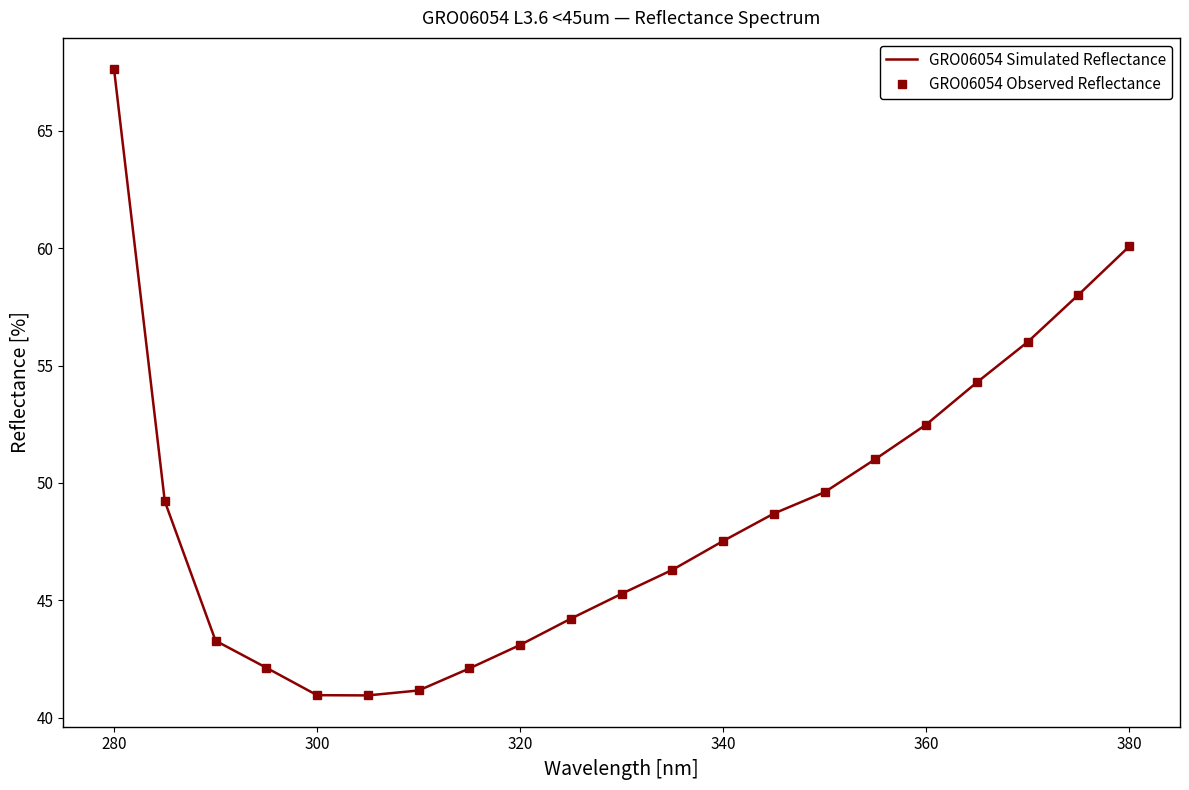

True or false: GRO06054 Observed Reflectance and GRO06054 Simulated Reflectance intersect in this chart.

False